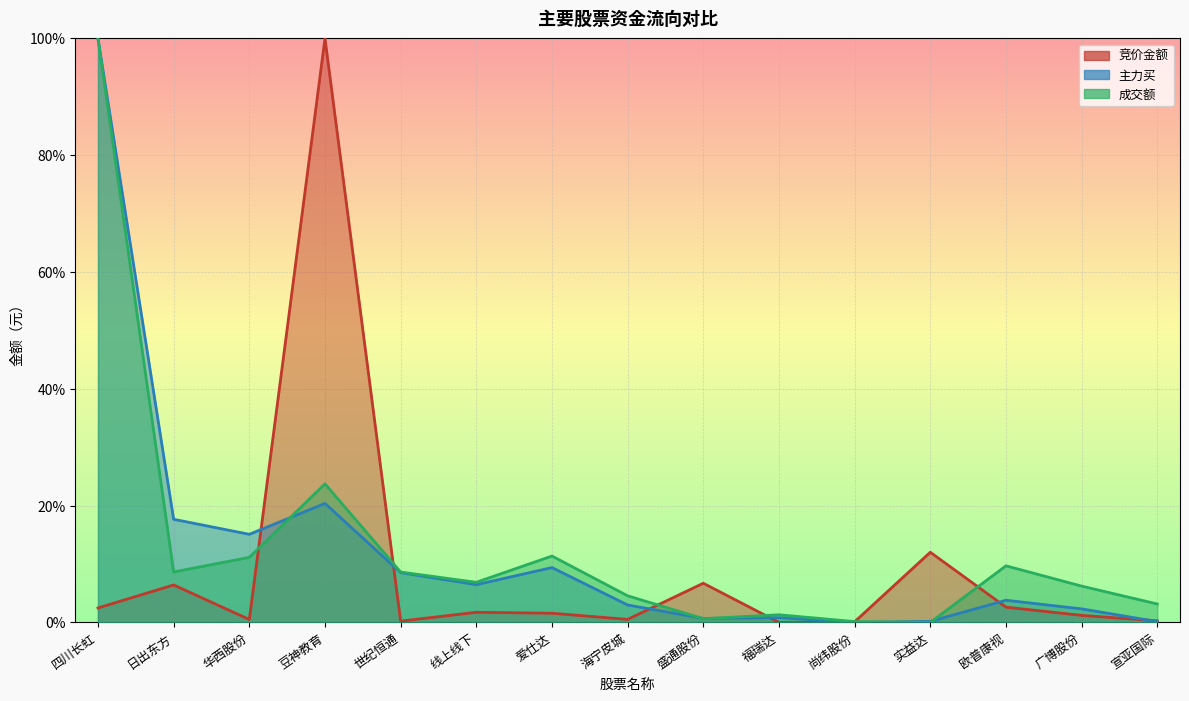

Is the value of 竞价金额 at 日出东方 greater than the value of 成交额 at 盛通股份?

Yes